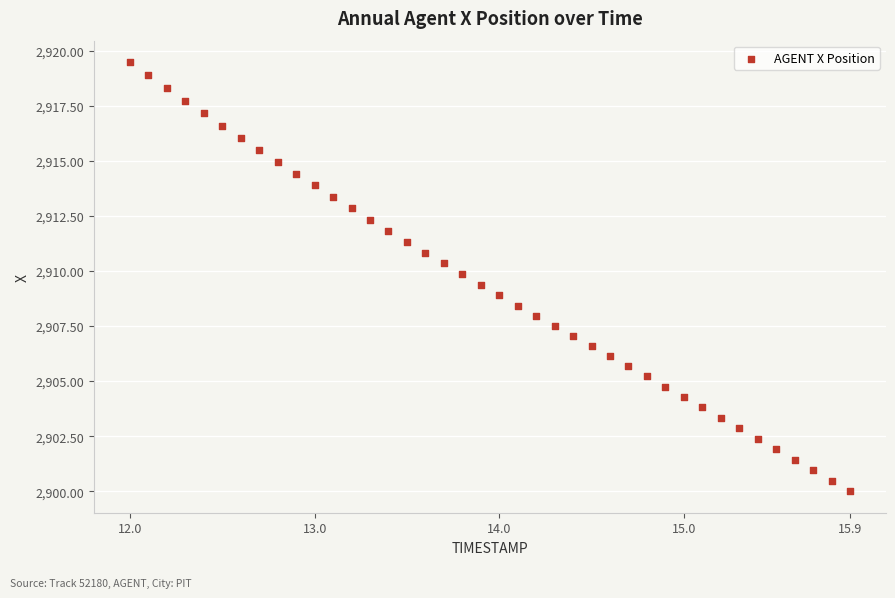

What is the range of Y values (max minus min)?

19.5